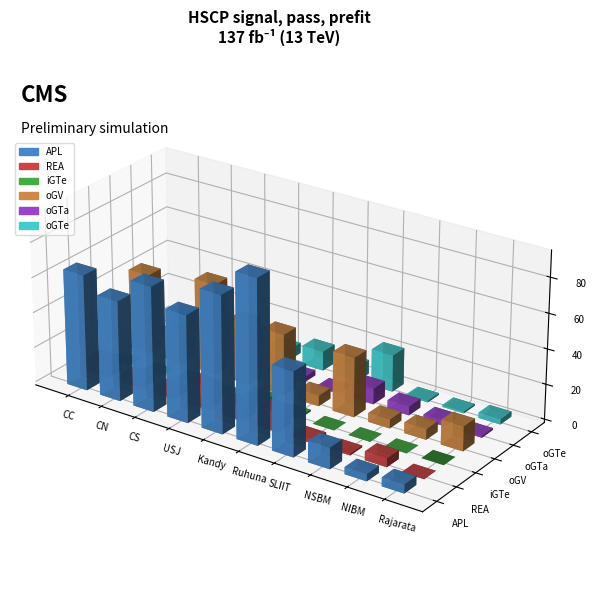

At which label does oGV first exceed 34?

CC